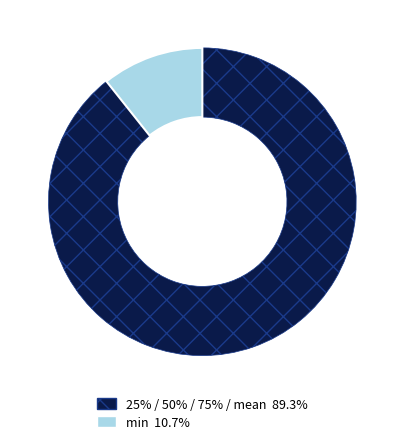

Is the sum of 25% / 50% / 75% / mean 89.3% and min 10.7% greater than half?

Yes